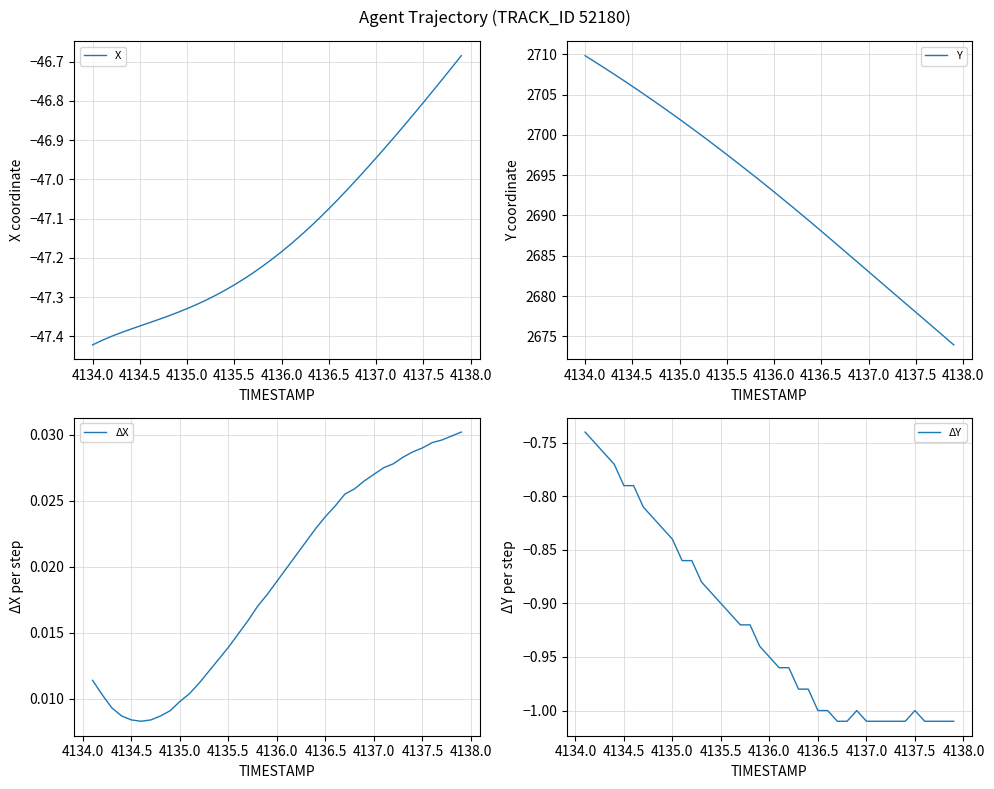

Is it true that Y equals 799.2 at 14?

False